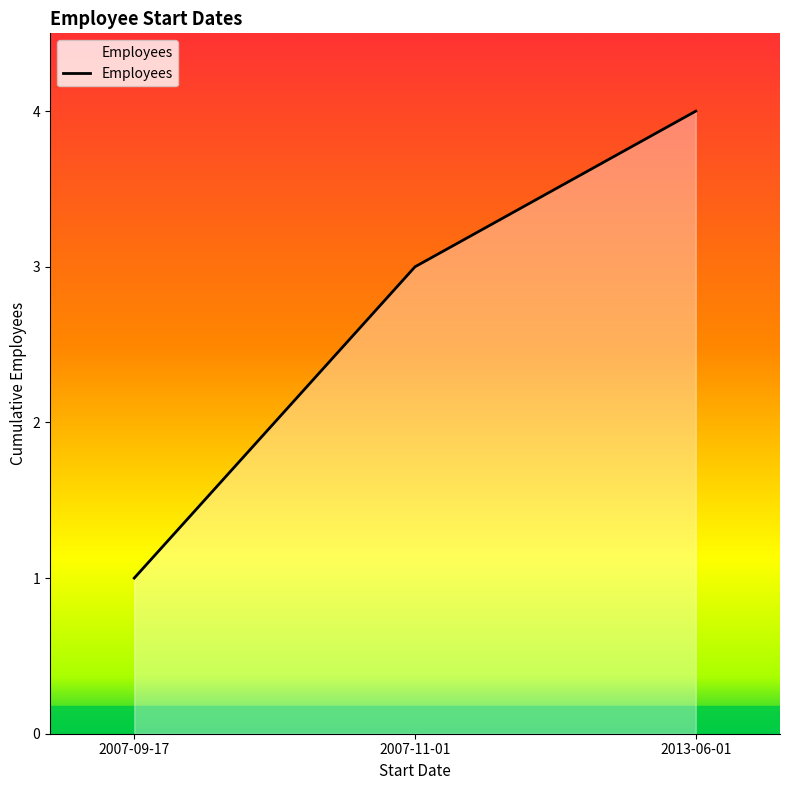

What is the sum of the values at 2007-09-17 and 2007-11-01?

4